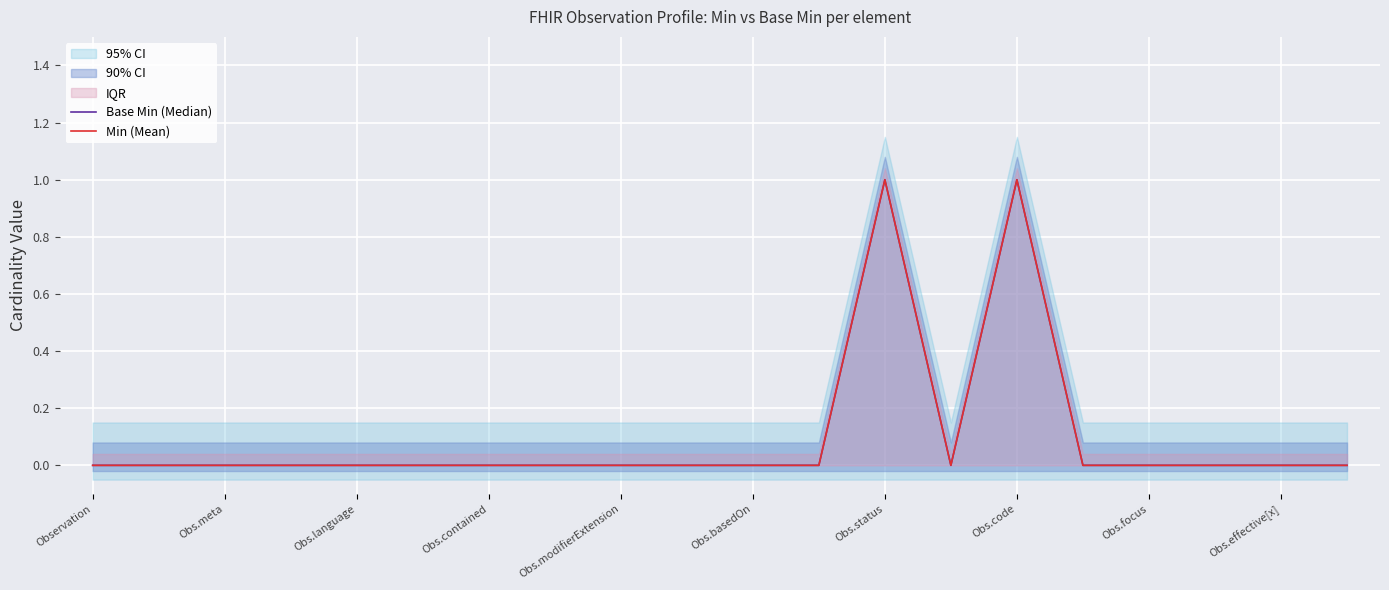

True or false: Base Min (Median) and Min (Mean) cross at least once.

False